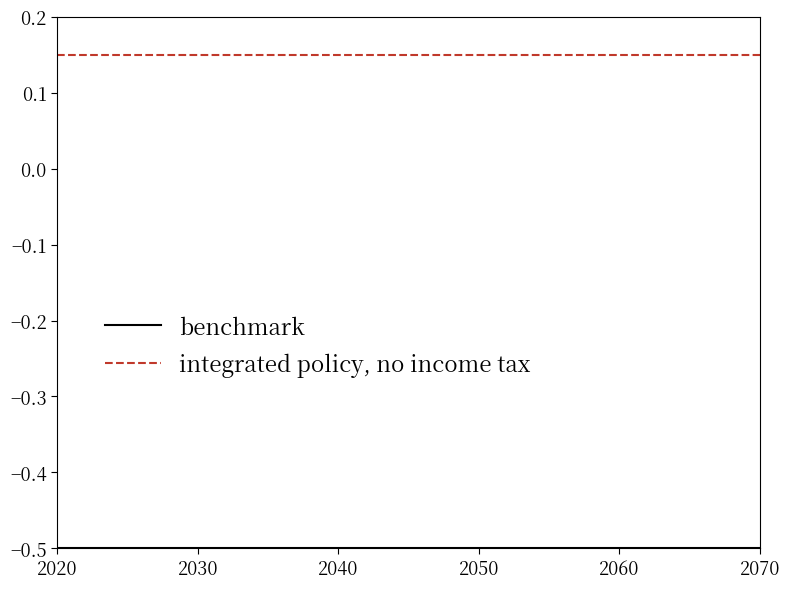

What is the minimum value shown in the chart?

-0.5